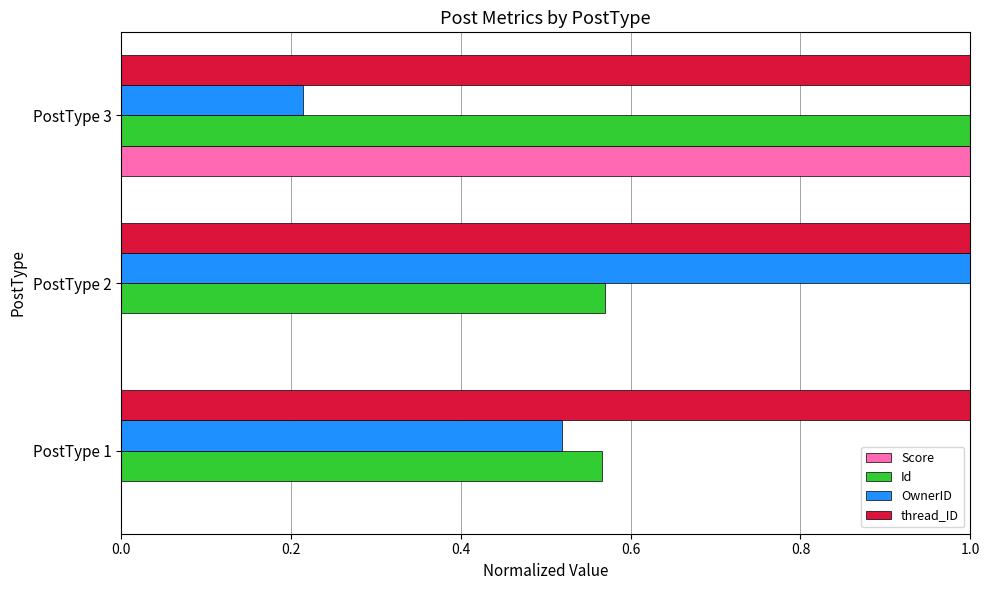

What is the sum of all OwnerID values?

1.7